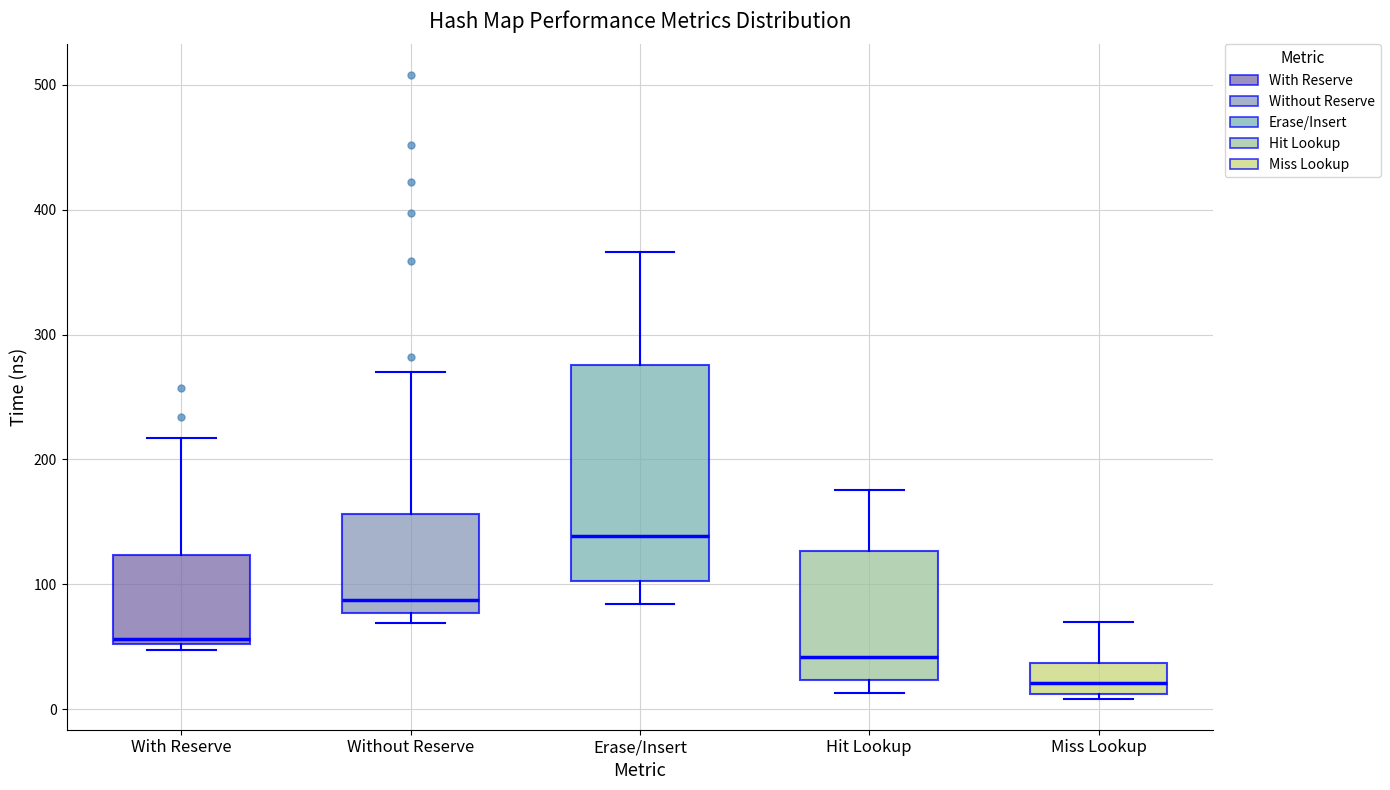

Which box's median line is the highest?

Erase/Insert